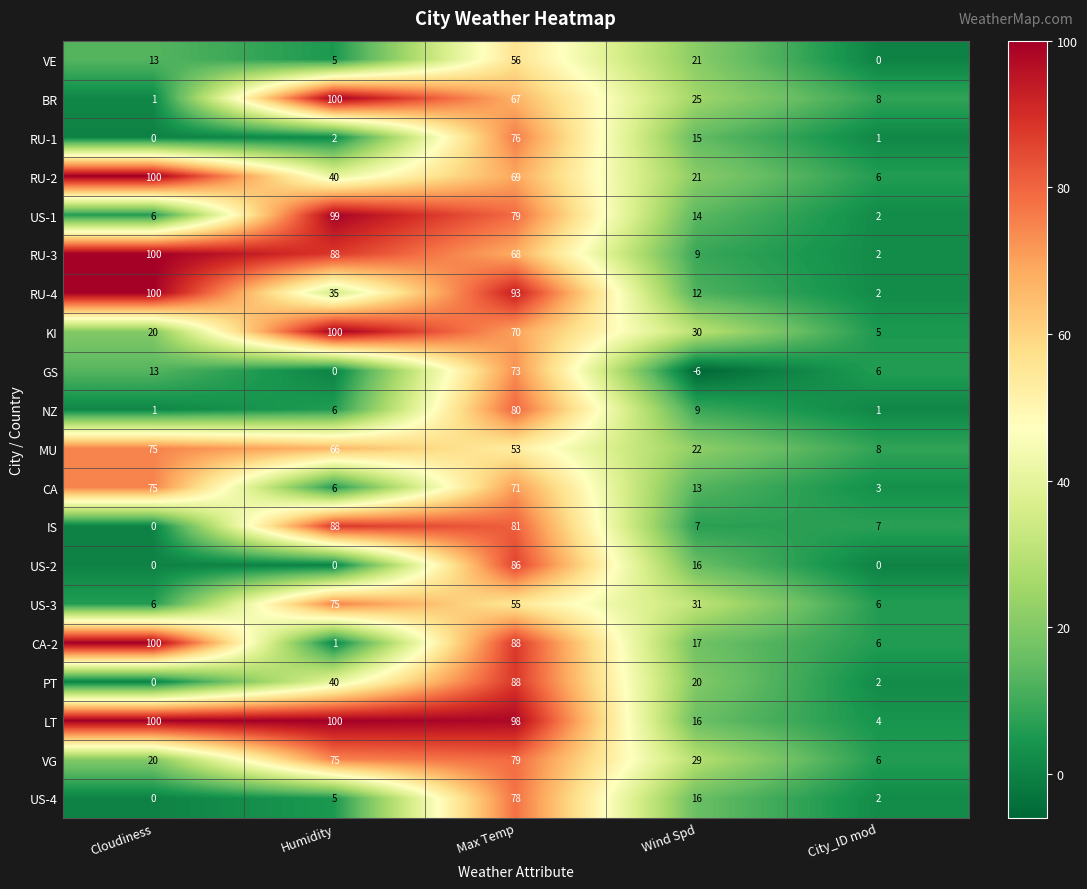

What is the spread (max minus min) of values at Humidity?

100